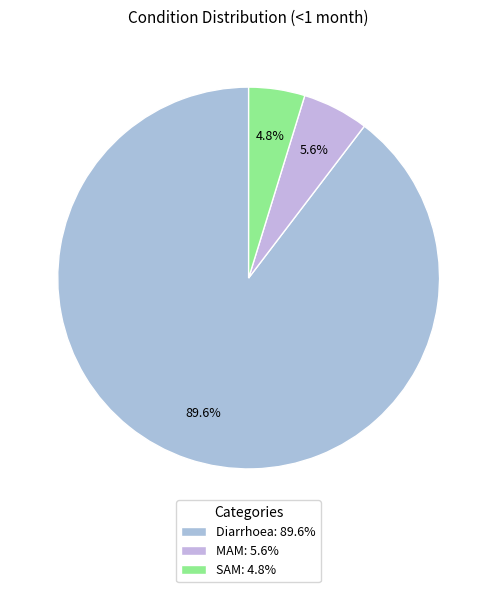

To the nearest percent, what is the average slice percentage?

33%